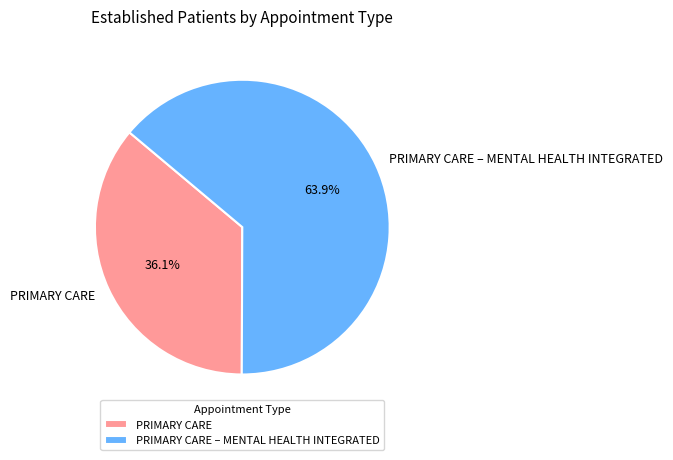

How many slices are in this pie chart?

2